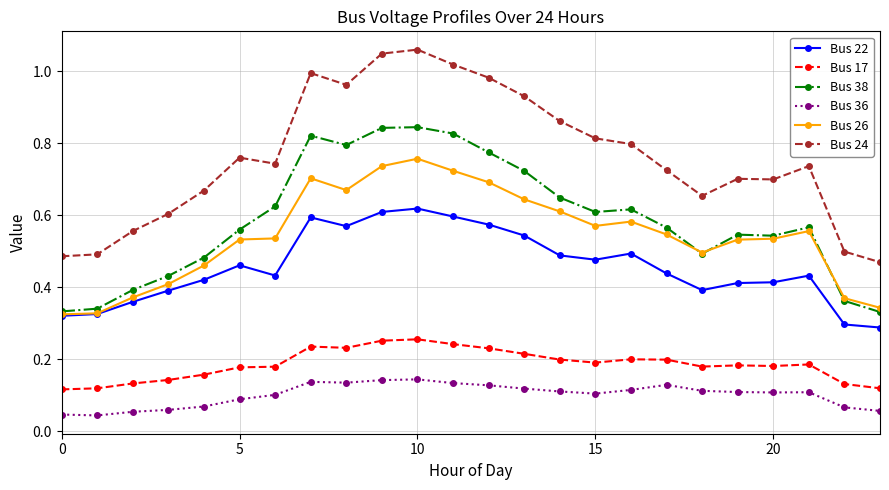

What are all the series names shown in the legend?

Bus 22, Bus 17, Bus 38, Bus 36, Bus 26, Bus 24